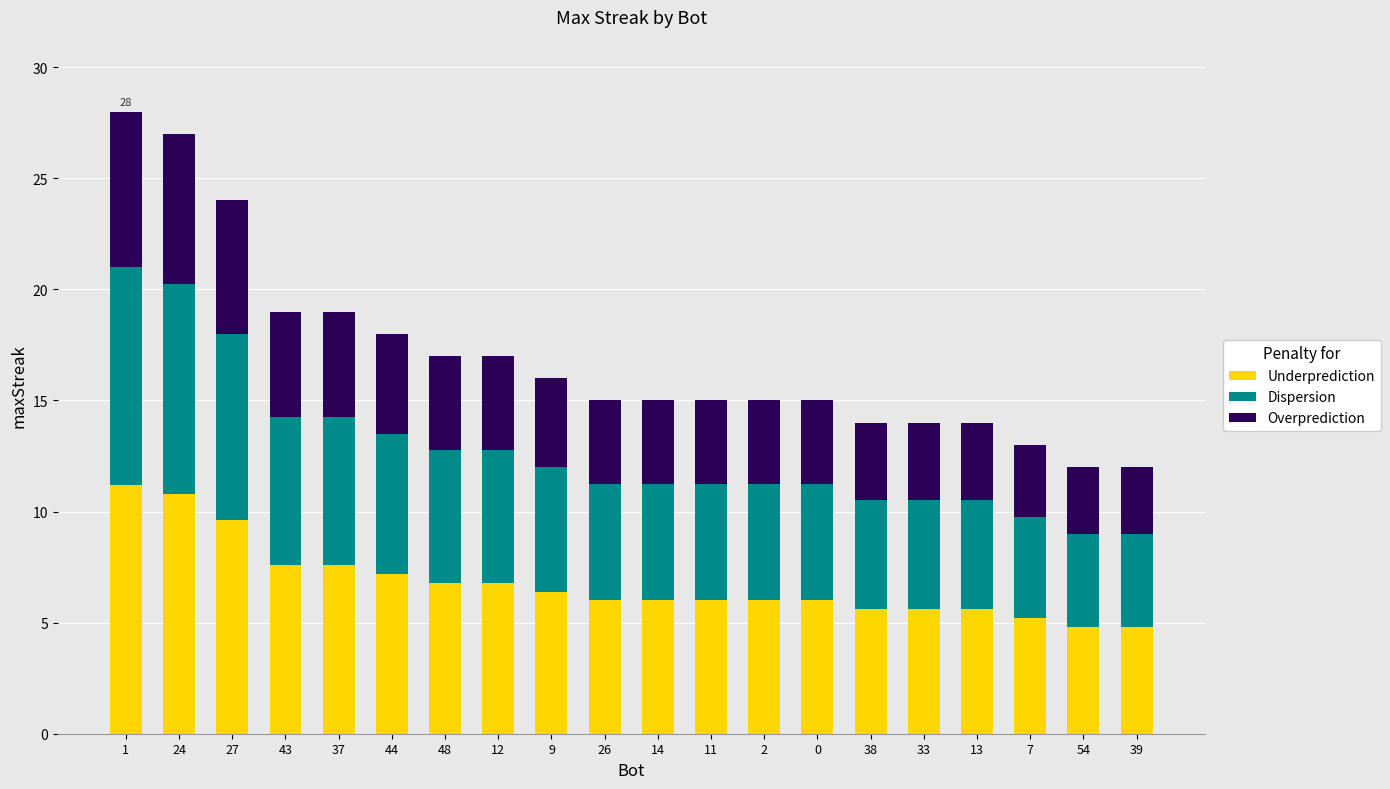

What is the total value across all series at 12?

17.0